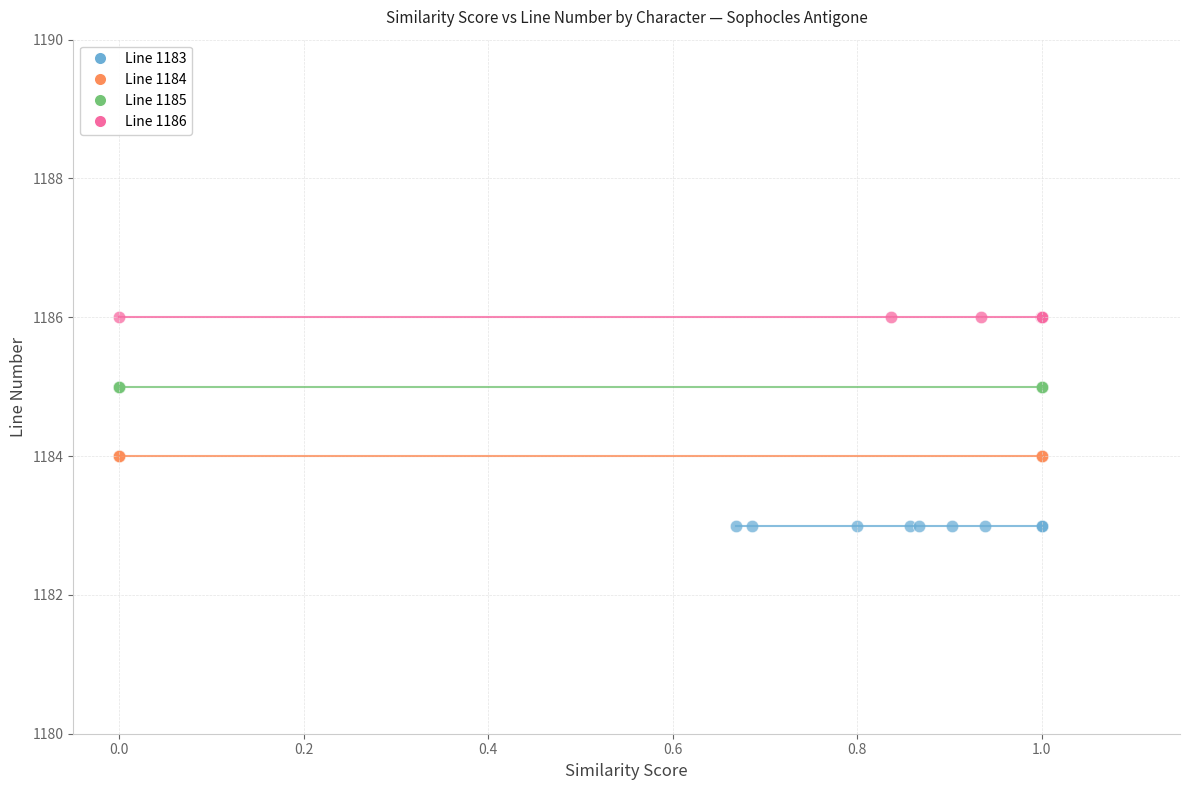

Which series reaches the minimum Y coordinate?

Line 1183